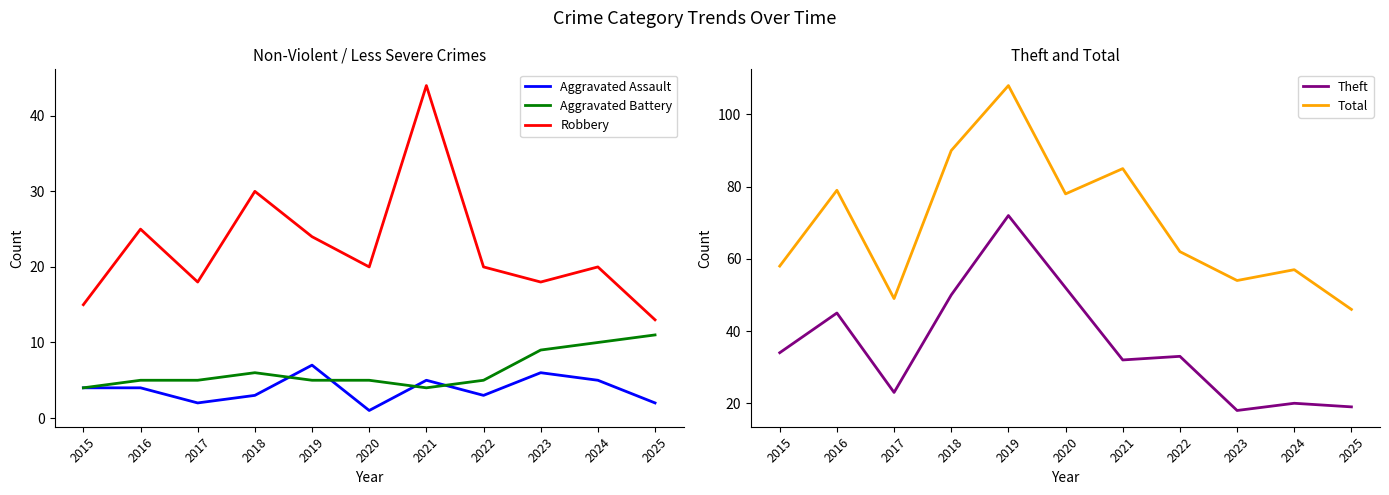

What is the difference between the maximum and minimum values in the Aggravated Battery series?

7